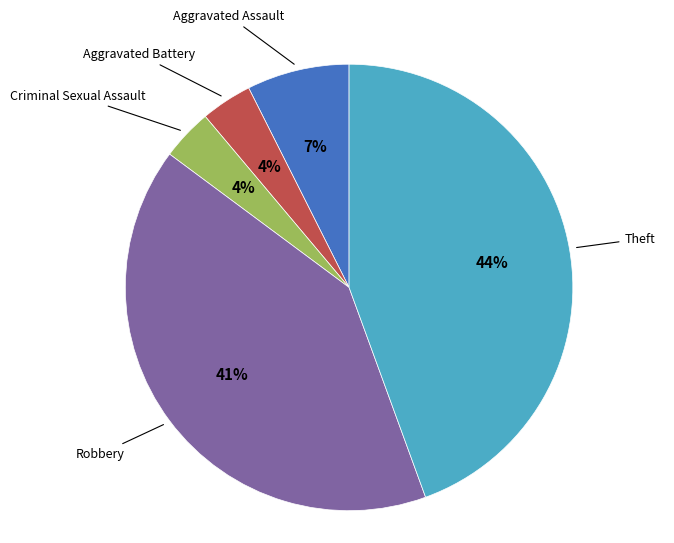

Is there any slice that represents more than half of the pie?

No